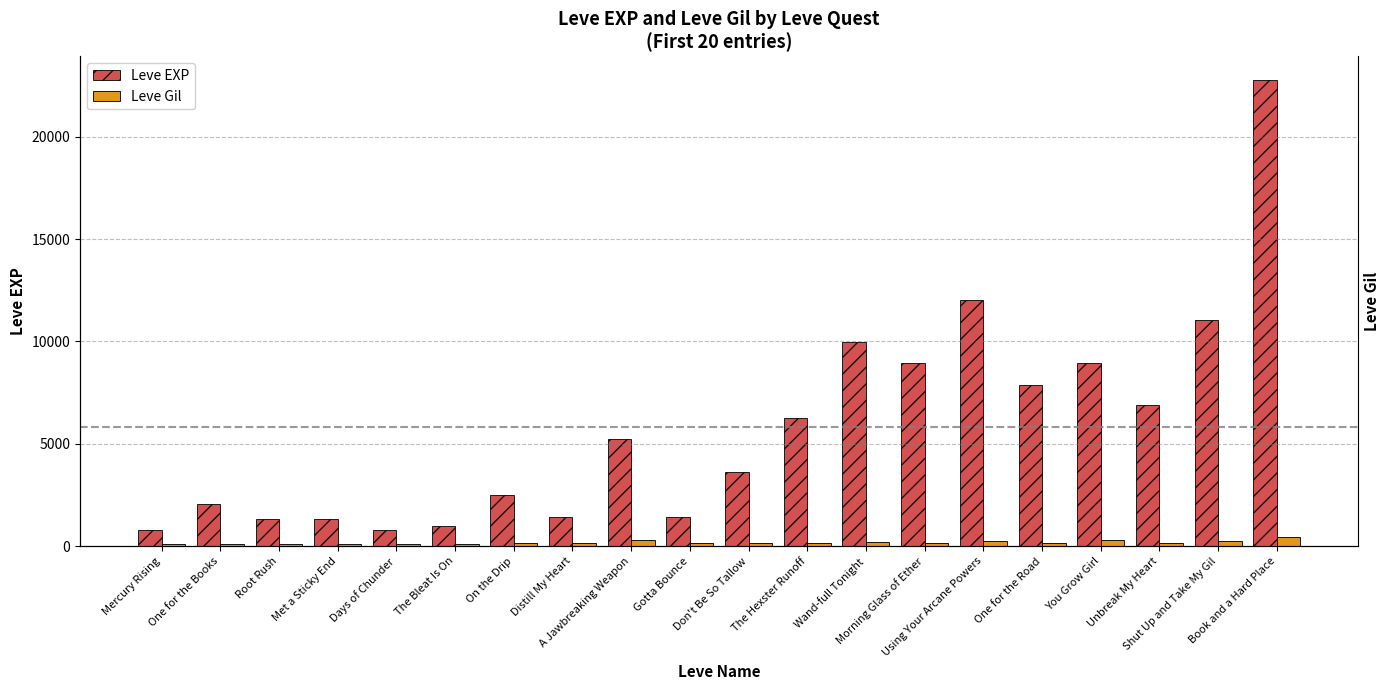

At which label is Leve EXP closest to 11795?

Using Your Arcane Powers